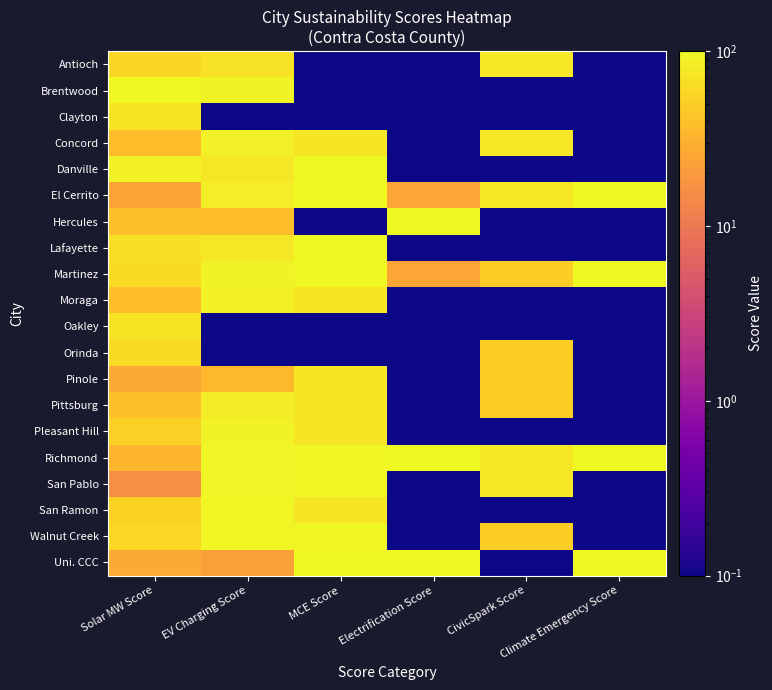

Which series has the largest total across all categories?

Richmond